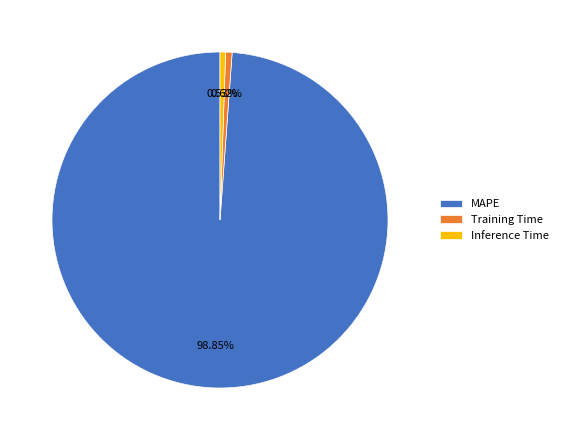

Is it true that Training Time is 11% of the pie?

False